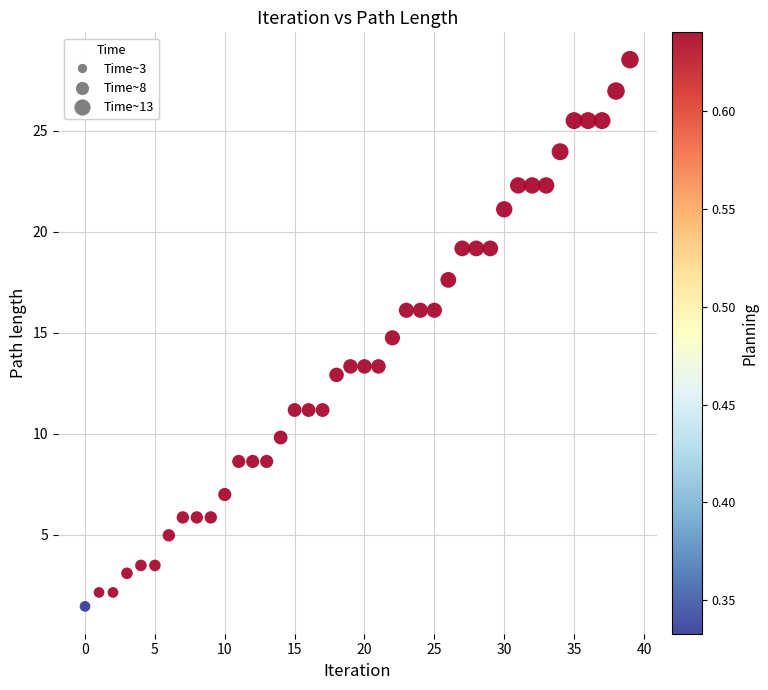

What is the range of Y values (max minus min)?

27.1